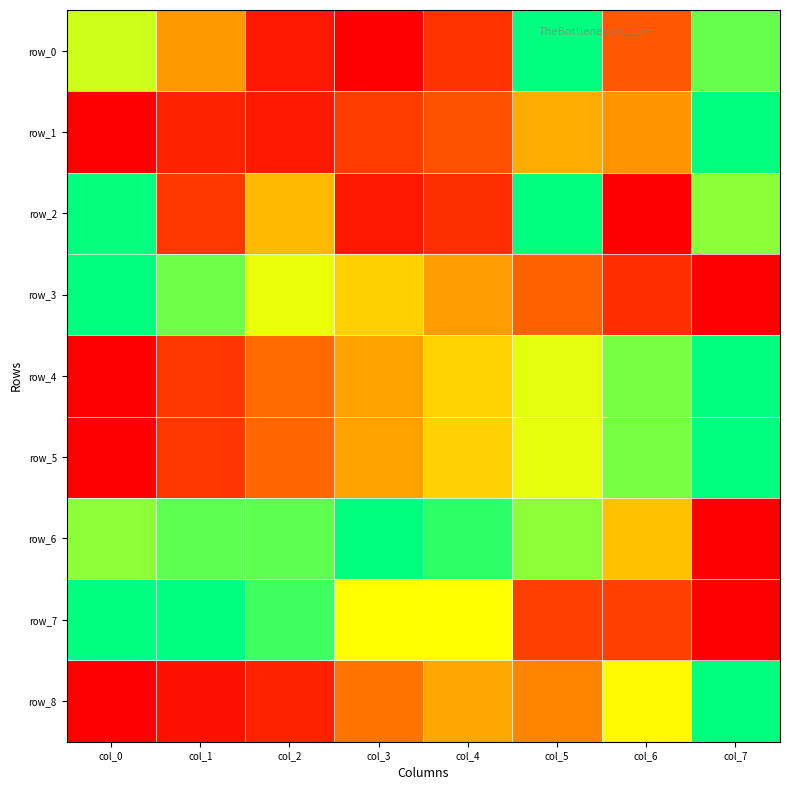

List the series in order of their peak value, highest first.

row_0, row_1, row_2, row_3, row_4, row_5, row_6, row_7, row_8